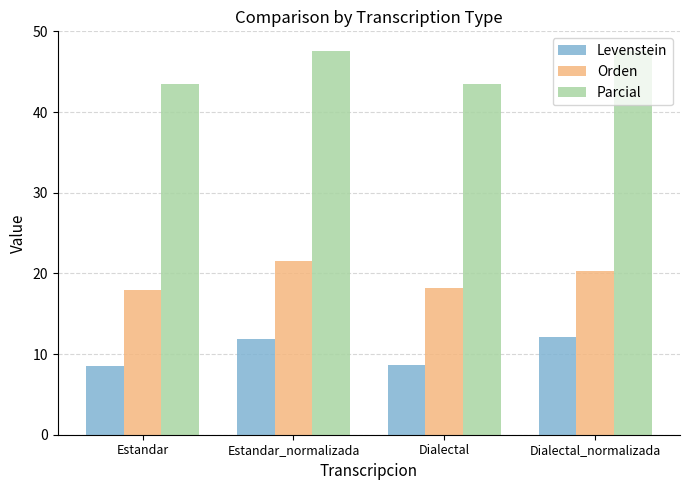

Read the Levenstein value at Estandar.

8.5